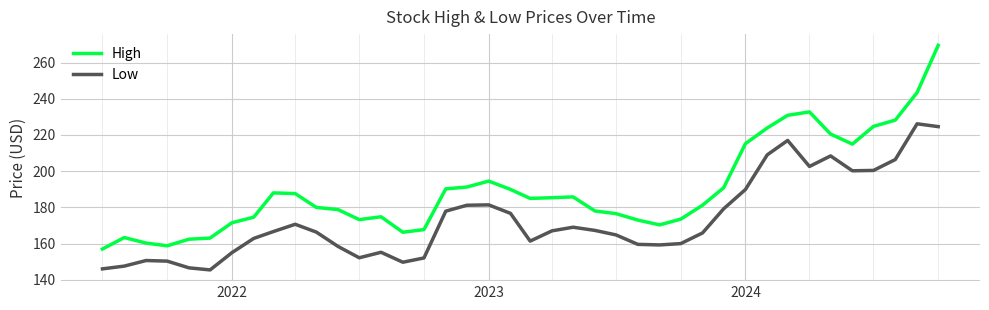

List the series in order of their overall mean, highest first.

High, Low